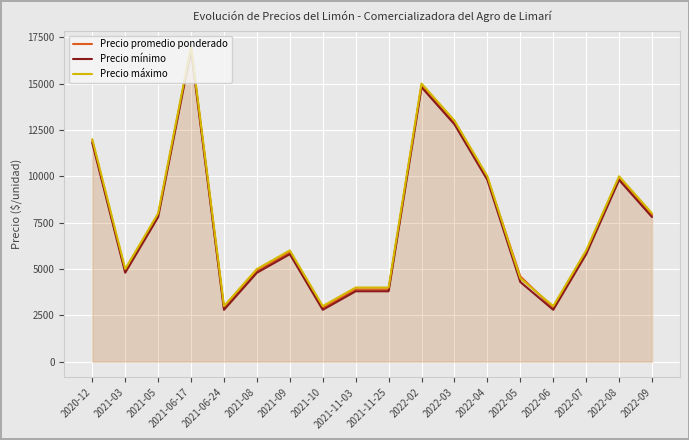

Which series changed the most between 2021-10 and 2021-11-03?

Precio promedio ponderado